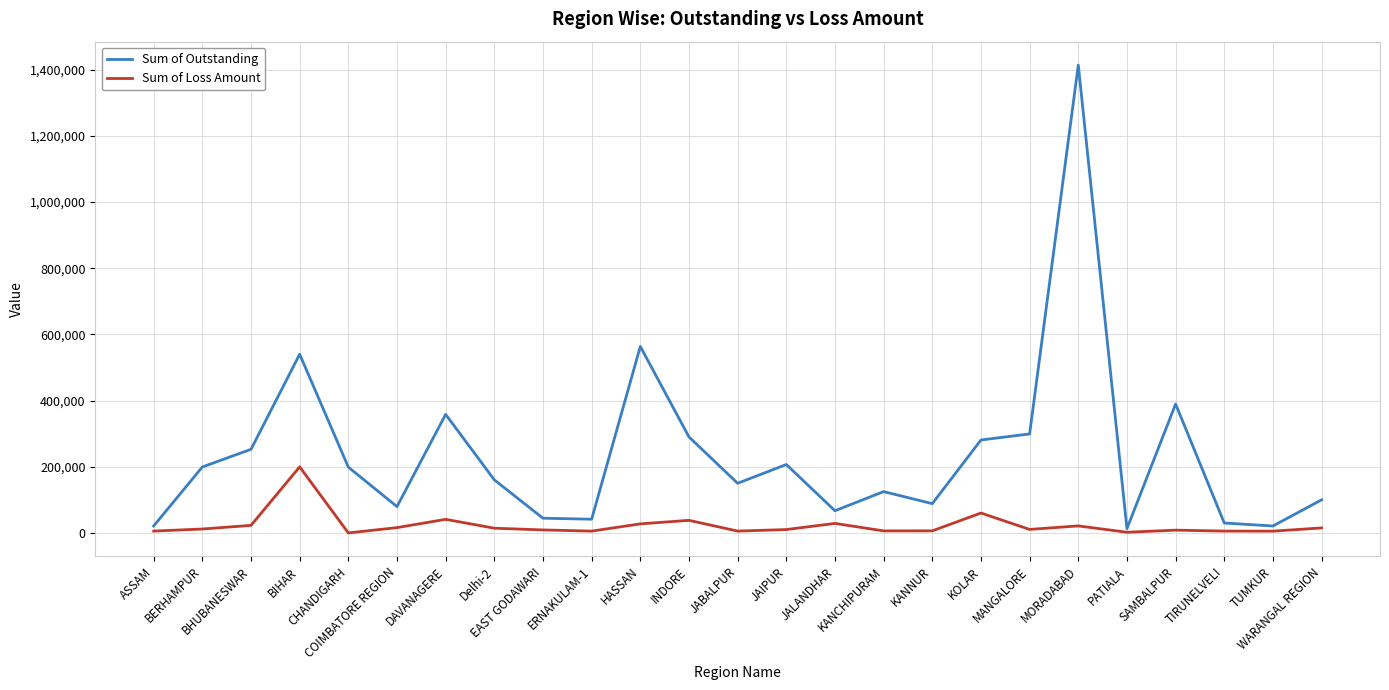

What are all the series names shown in the legend?

Sum of Outstanding, Sum of Loss Amount